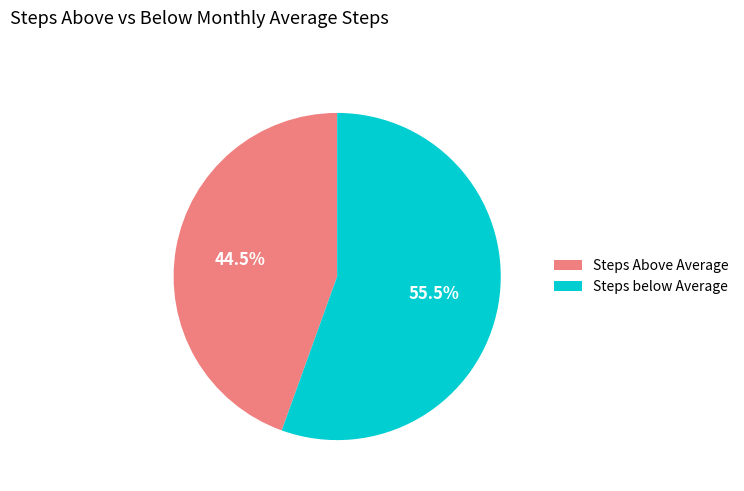

Which category has the biggest portion of the pie?

Steps below Average